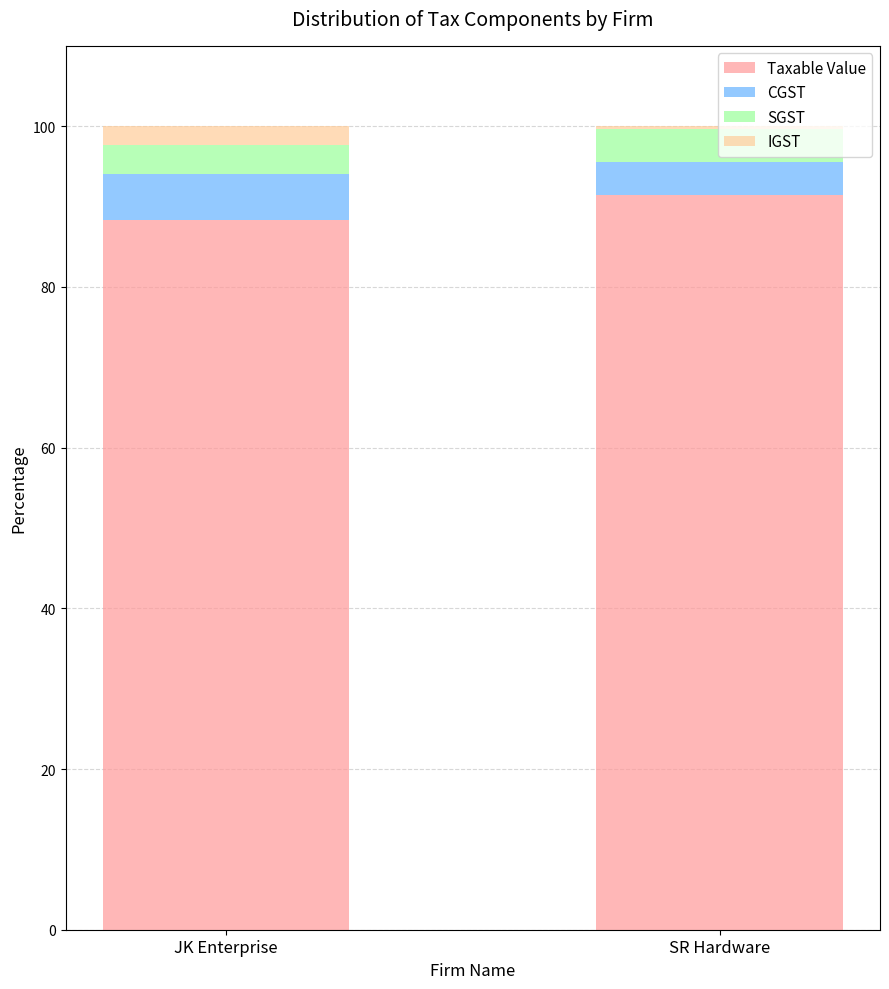

What is the total value across all series at JK Enterprise?

100.0